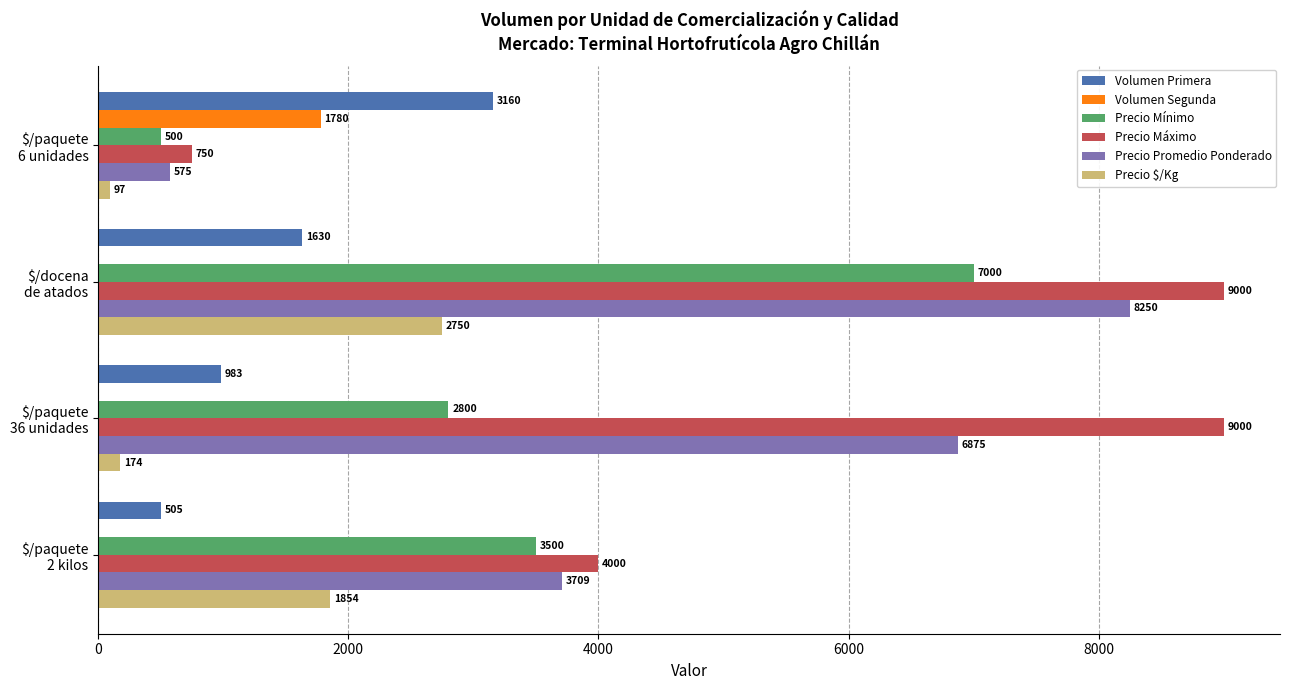

What is the maximum value shown in the chart?

9000